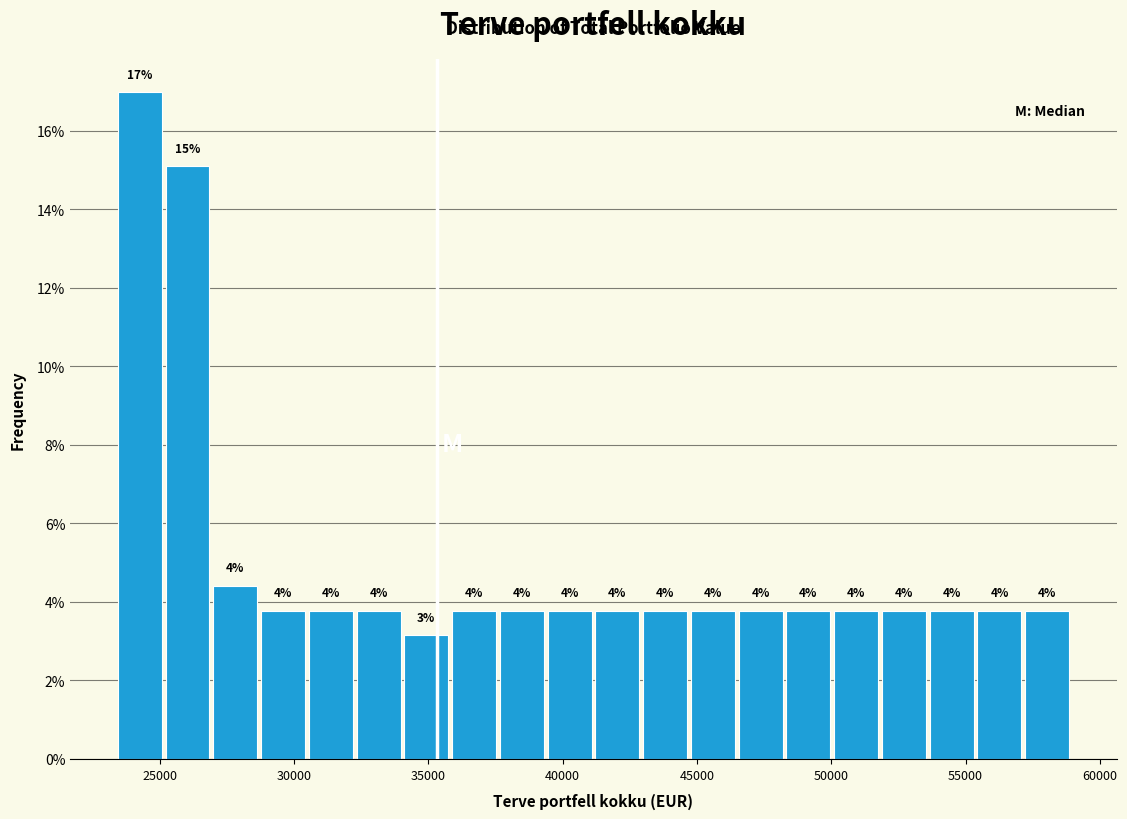

Around what value on the x-axis is the tallest bar? Give the approximate position of its centre, as read against the axis.

24500